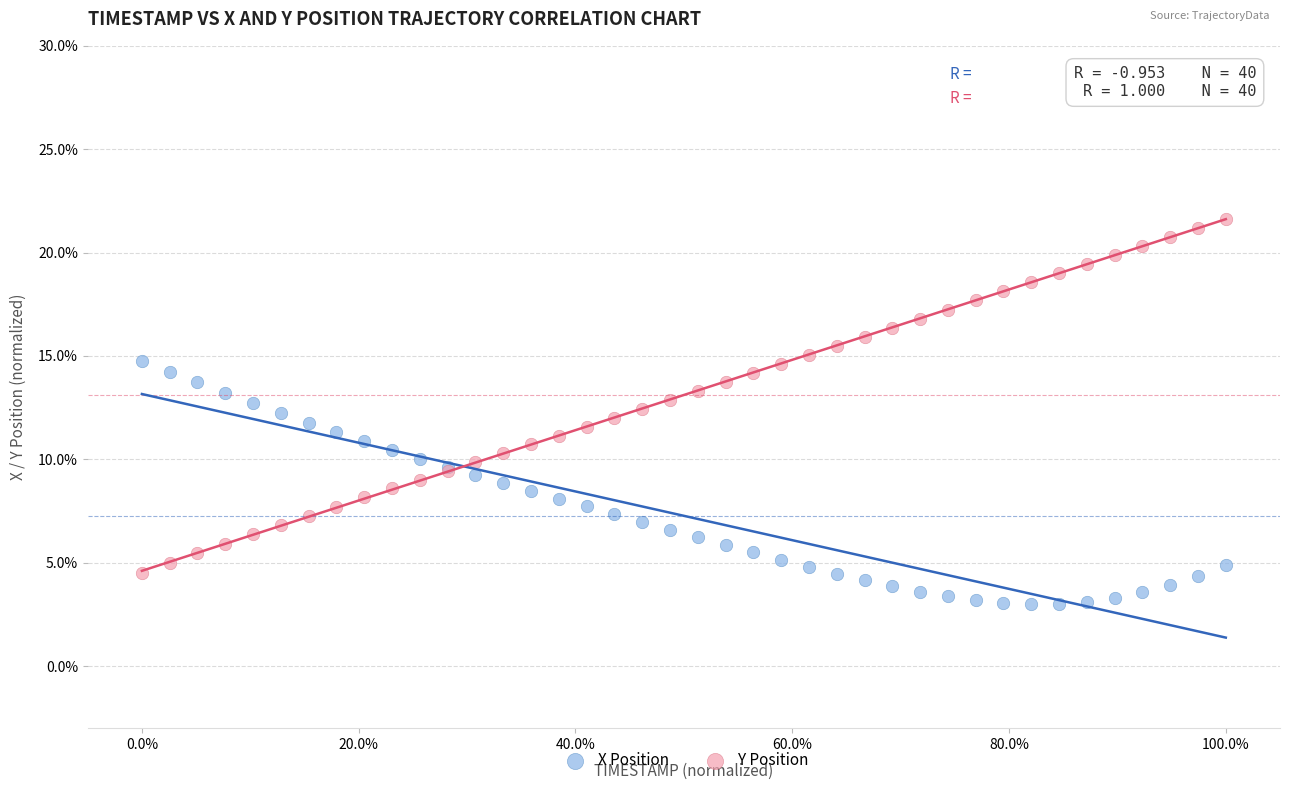

Which series contains the lowest Y value?

X Position